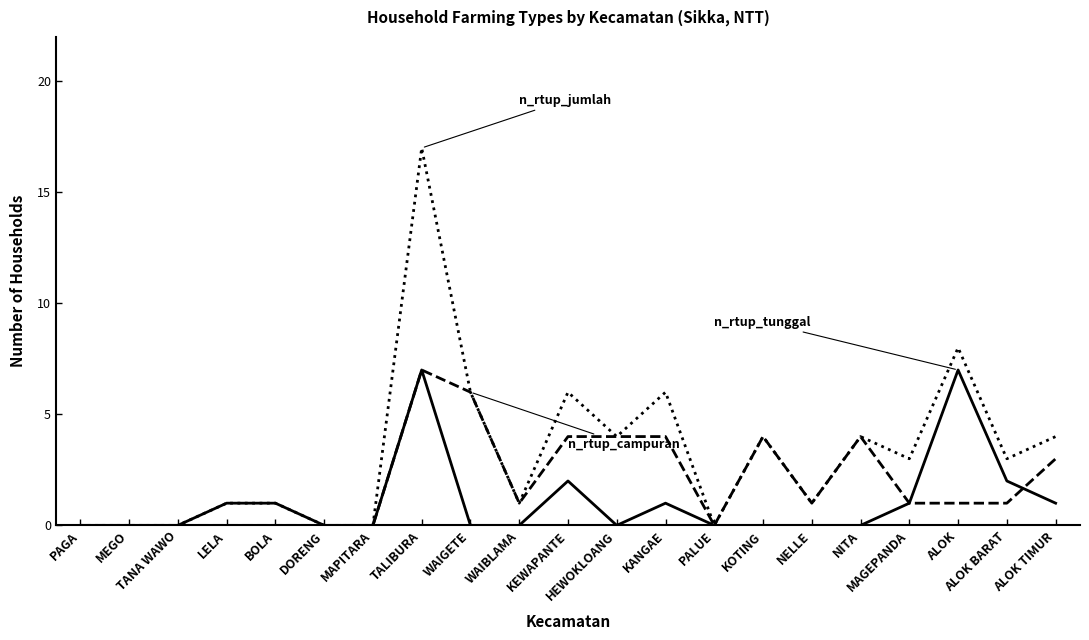

What is the maximum value shown in the chart?

17